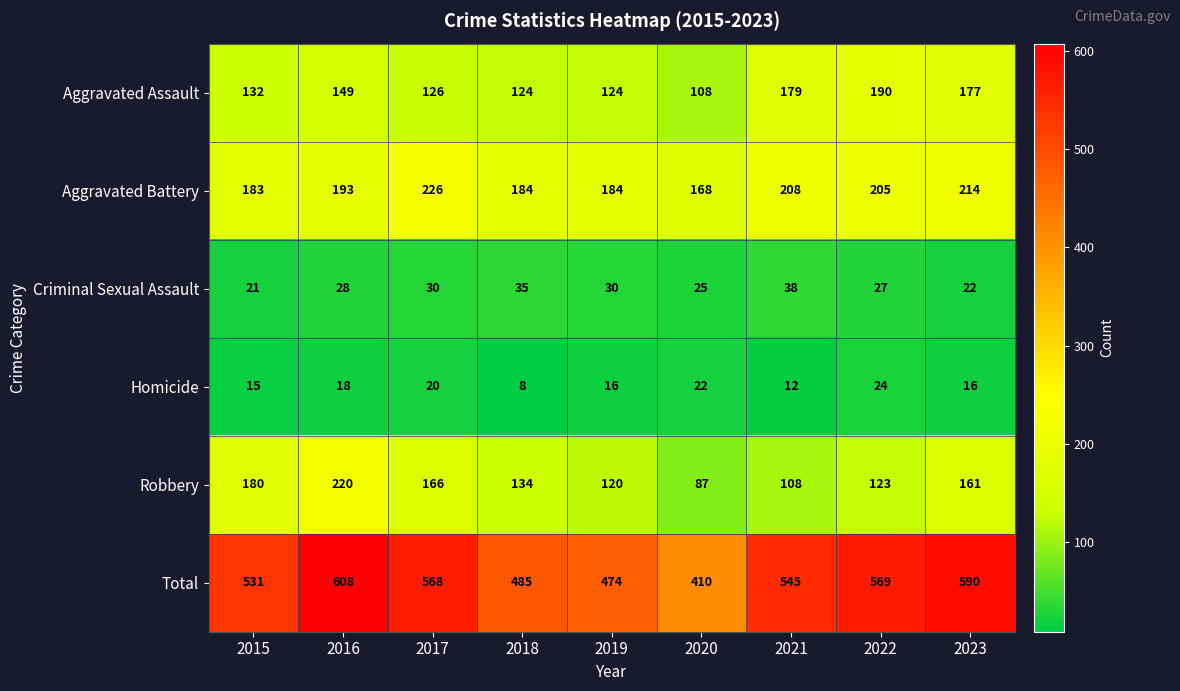

Which category has the lowest value across all series?

2018